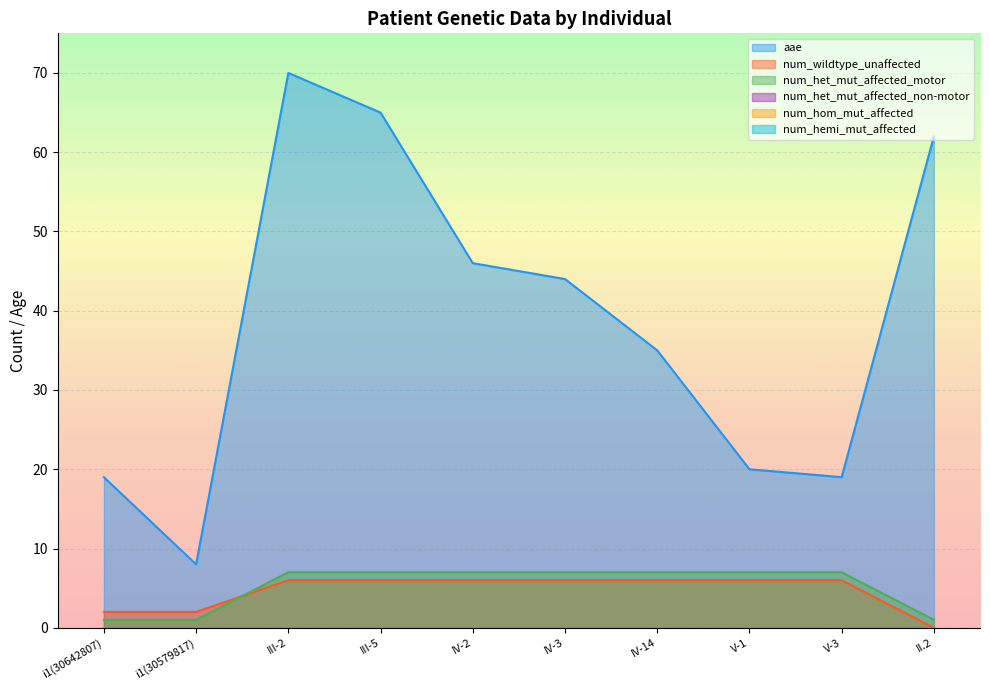

At which label is aae closest to 39?

IV-14